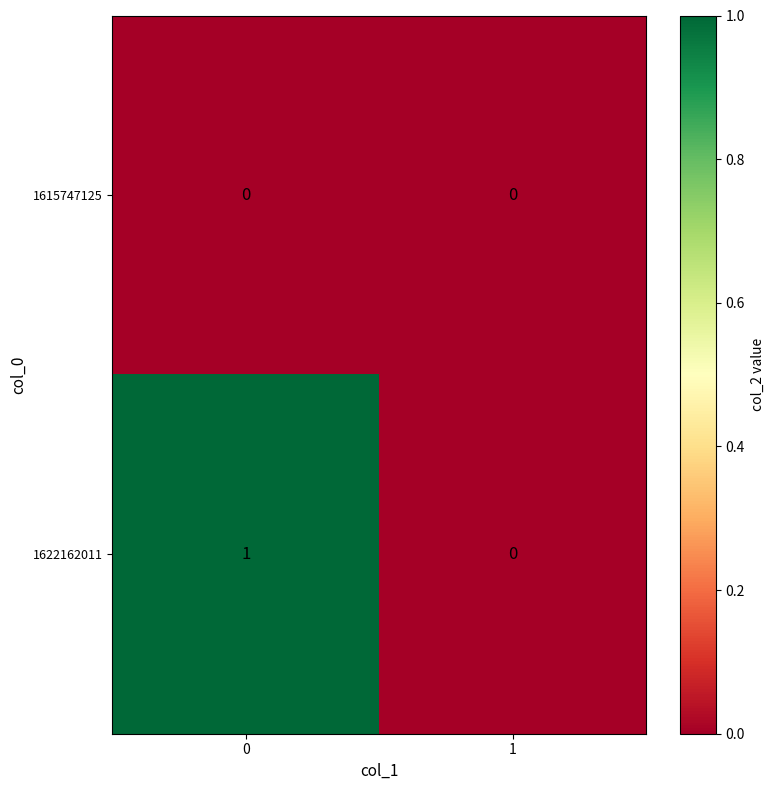

Which series has the largest total across all categories?

1622162011